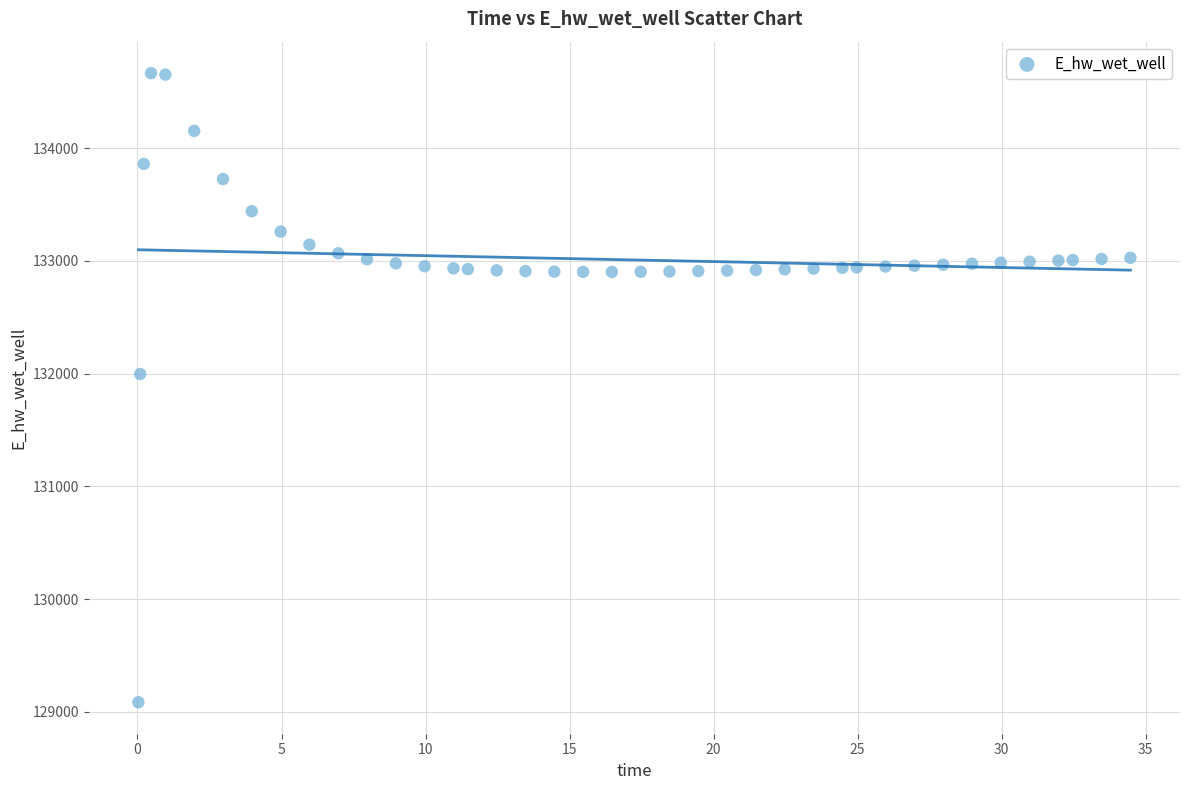

What Y value in the scatter plot is closest to 131874?

131995.9